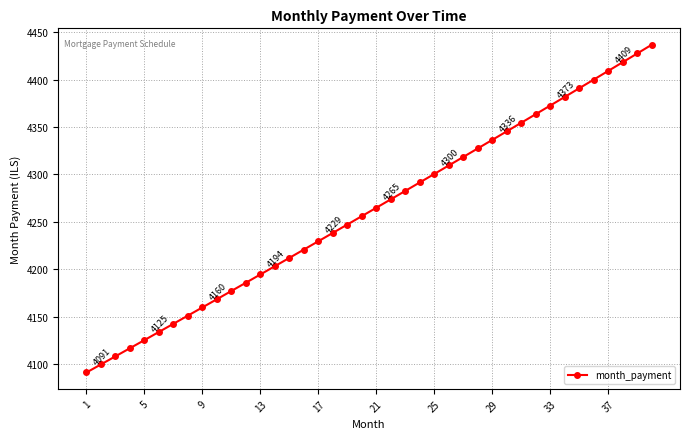

What is the greatest value displayed?

4436.8